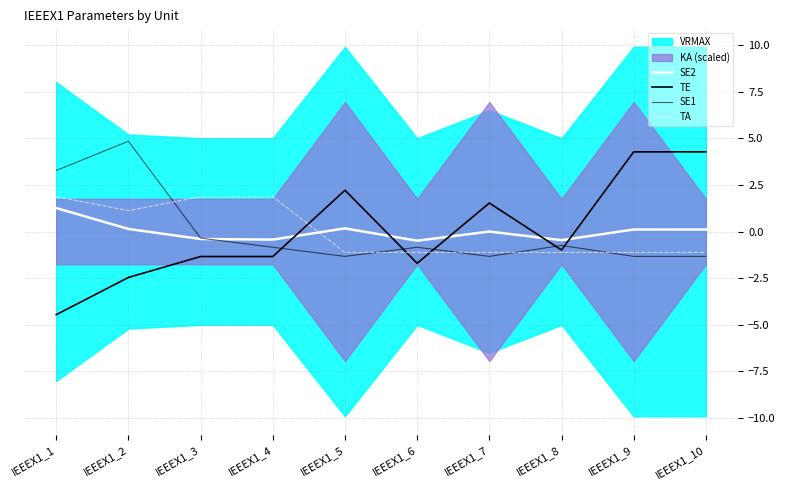

How many intersections are there between TA and TE?

3